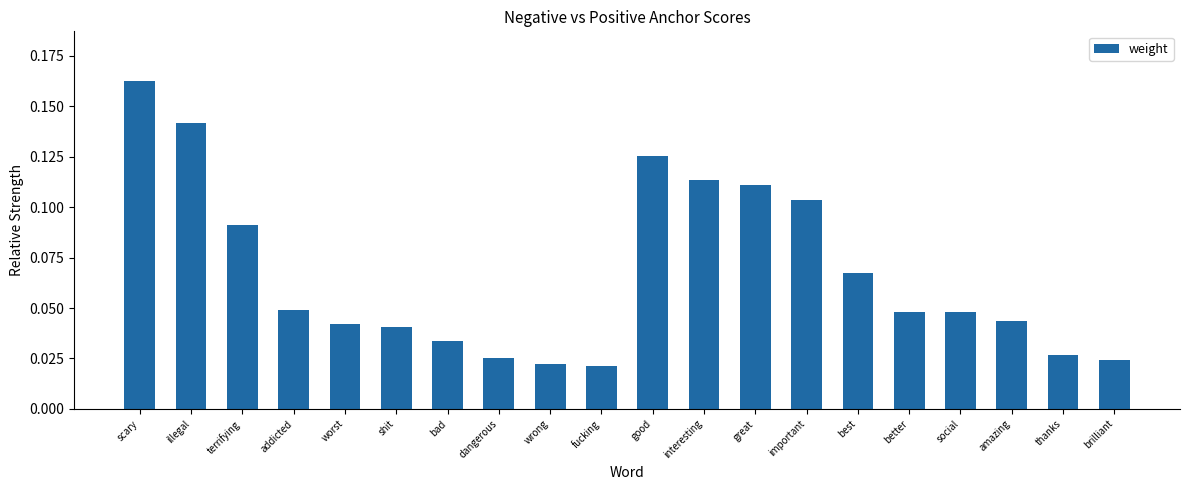

What is the sum of all values?

1.3